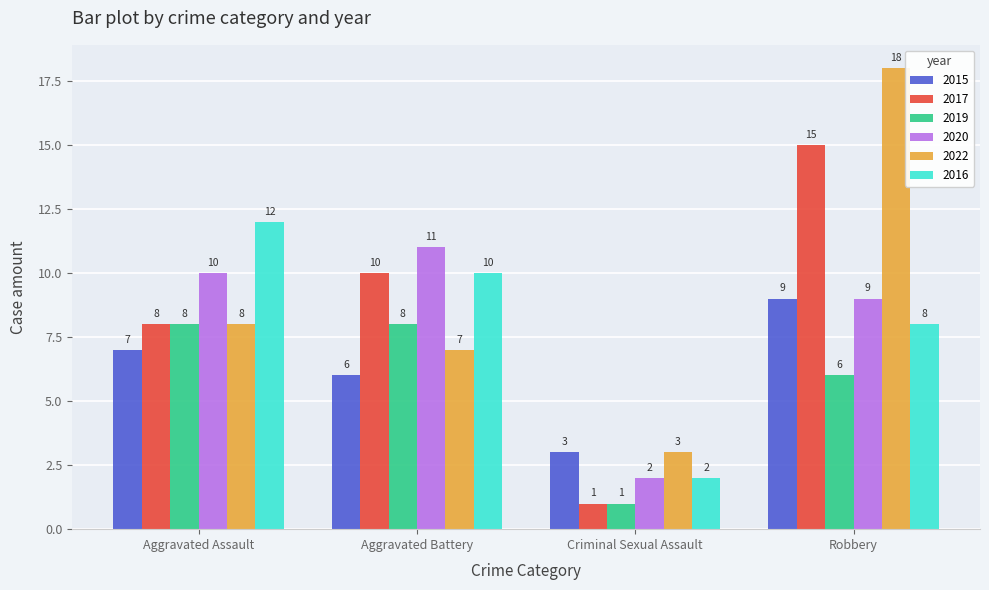

What is the value of the 2016 bar at the 4th from the left?

8